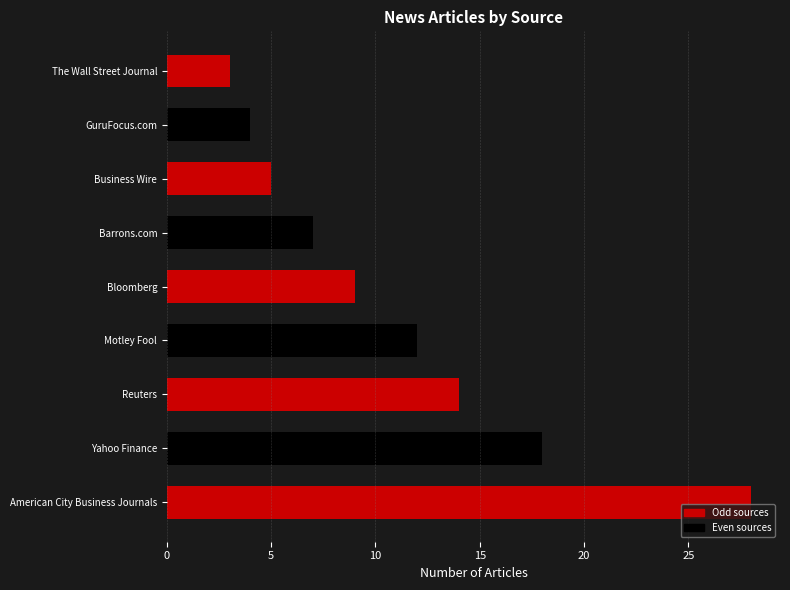

What is the change in value from American City Business Journals to Reuters?

-14